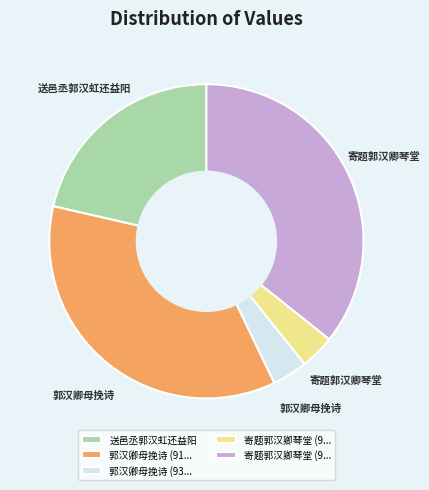

Is there a majority slice in this chart?

No